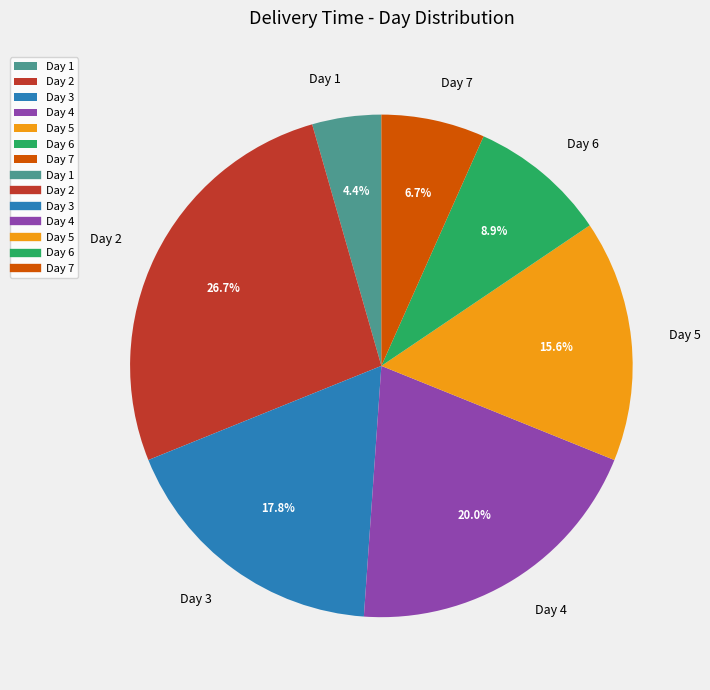

To the nearest percent, what is the average slice percentage?

14%